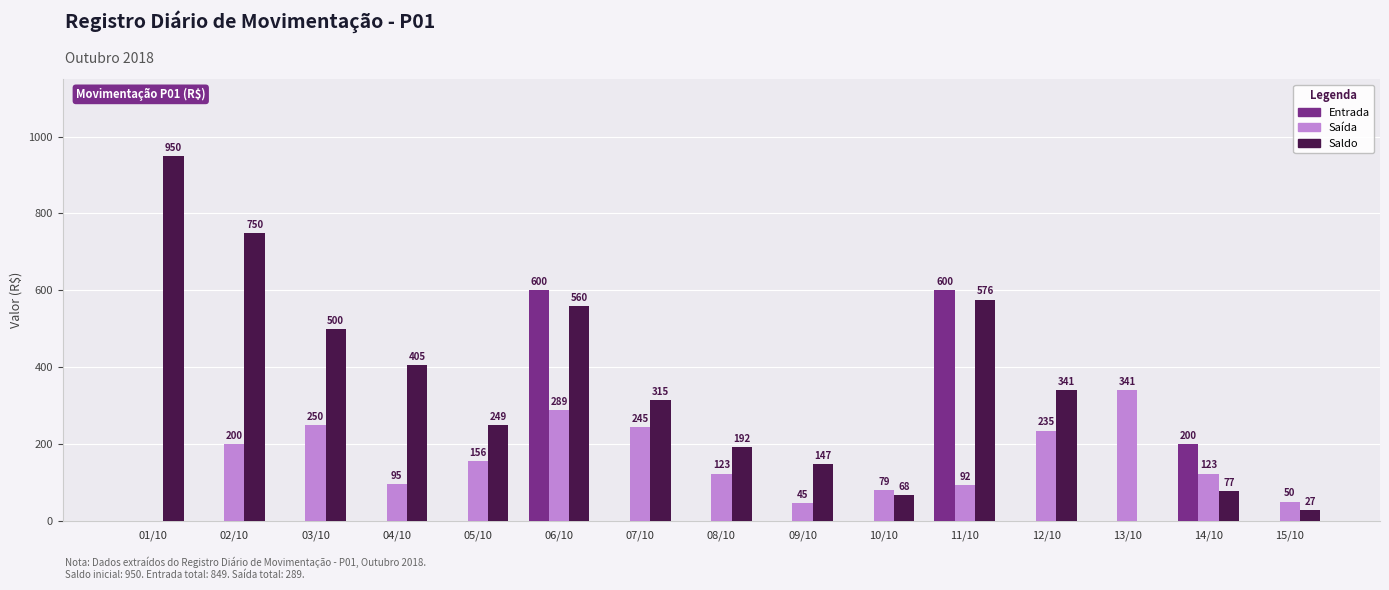

The value of Saldo at 15/10 is 27. True or false?

True